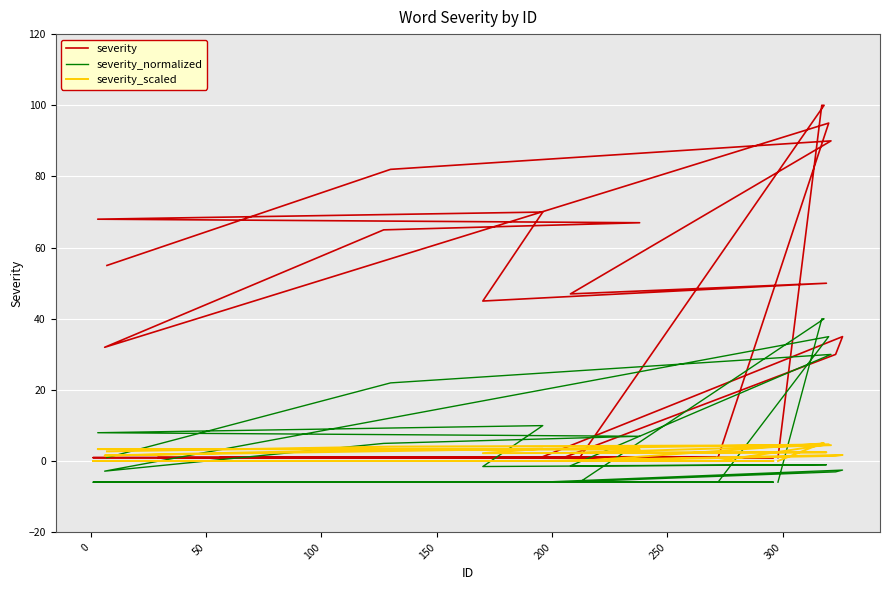

True or false: severity and severity_normalized cross at least once.

False